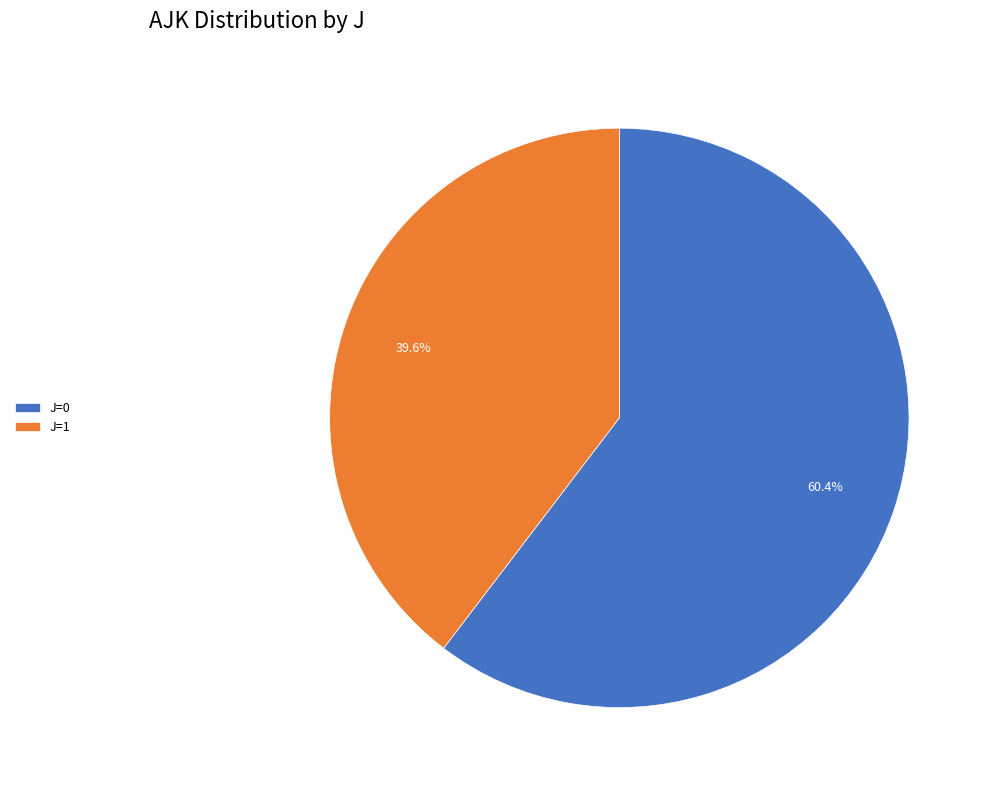

To the nearest percent, what percentage of the pie is J=0?

60%